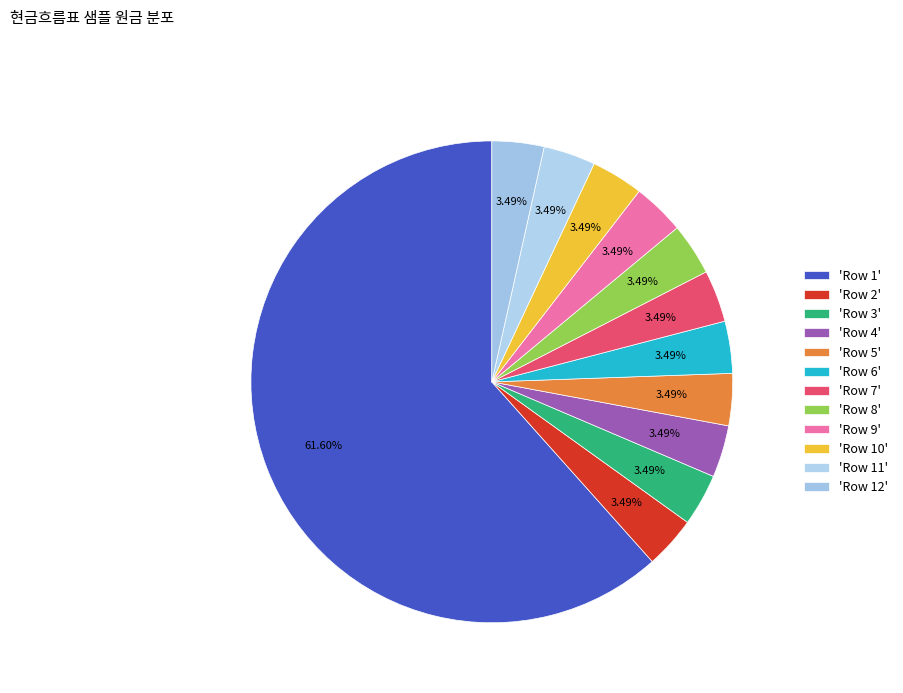

How many slices are in this pie chart?

12